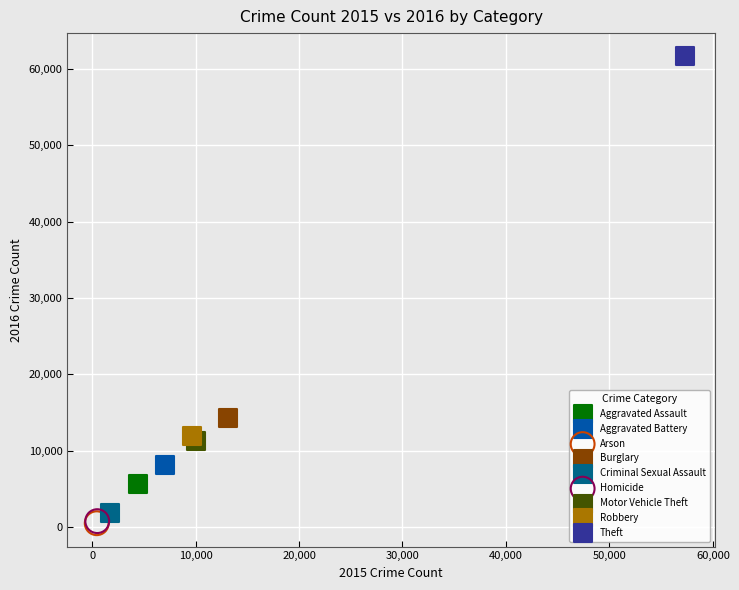

What are all the series names shown in the legend?

Aggravated Assault, Aggravated Battery, Arson, Burglary, Criminal Sexual Assault, Homicide, Motor Vehicle Theft, Robbery, Theft